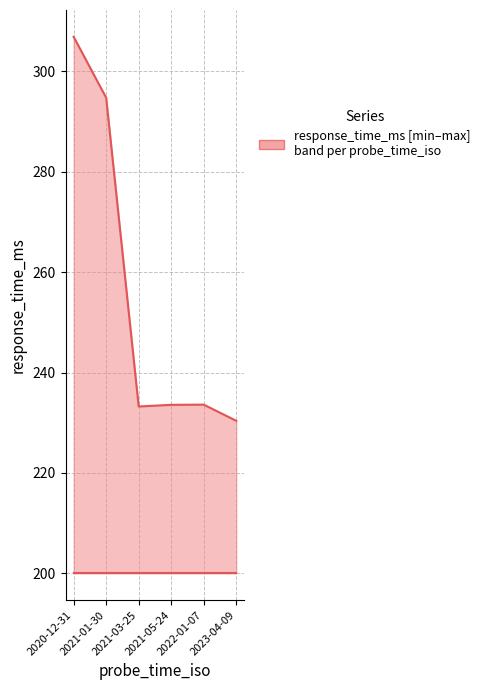

True or false: the data has more than 2 interior local peaks.

False